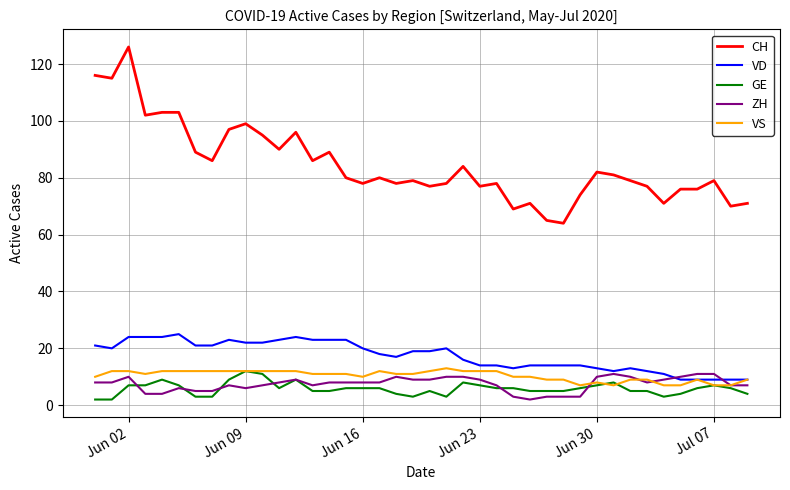

True or false: CH and VD cross at least once.

False